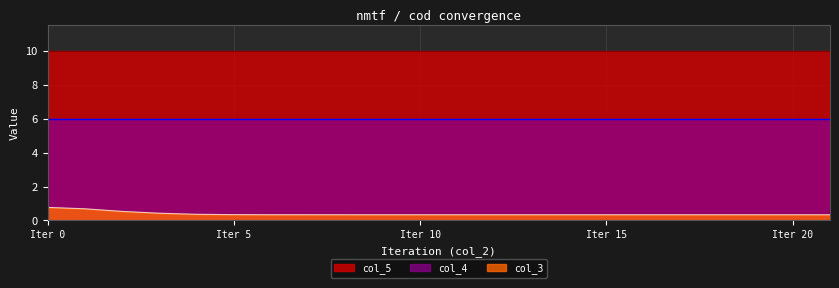

Which series has the largest total across all categories?

col_5